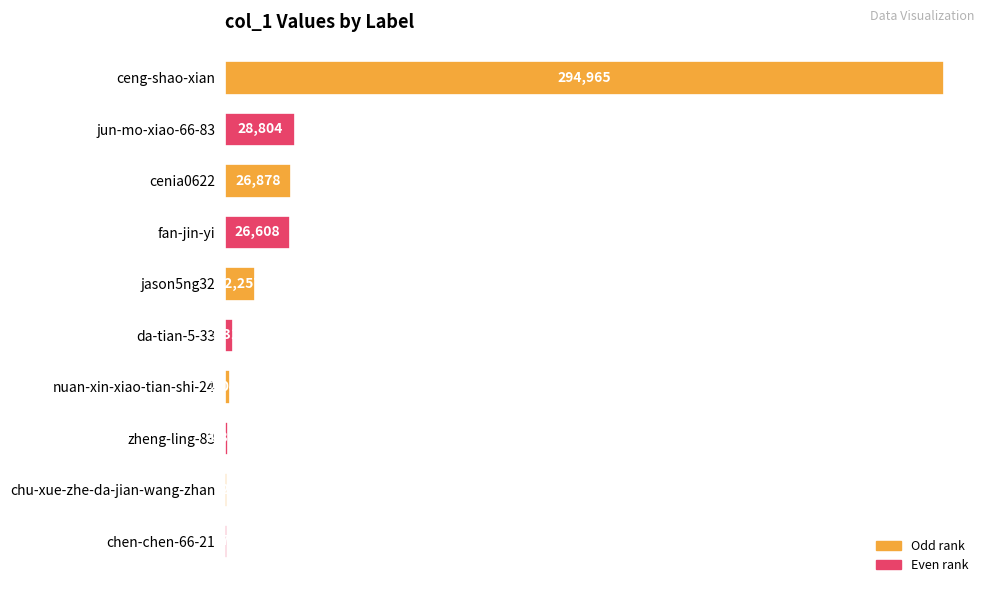

Is it true that the value at ceng-shao-xian is 294965?

True